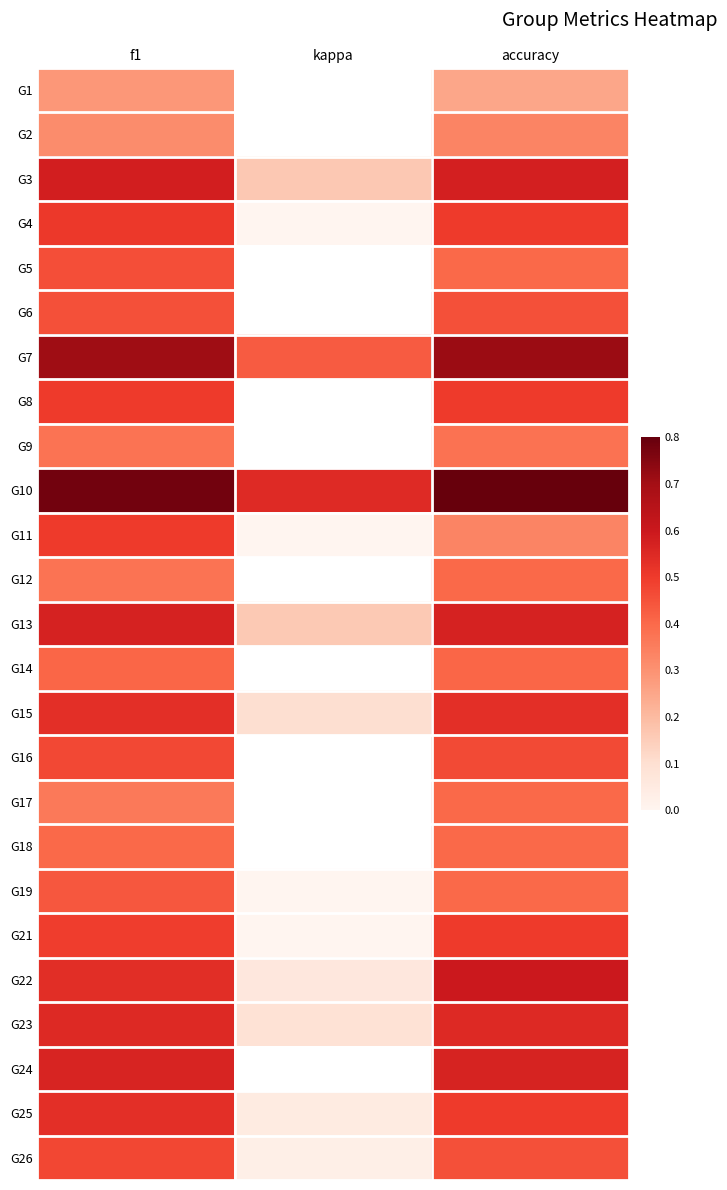

Read the G25 value at f1.

0.5